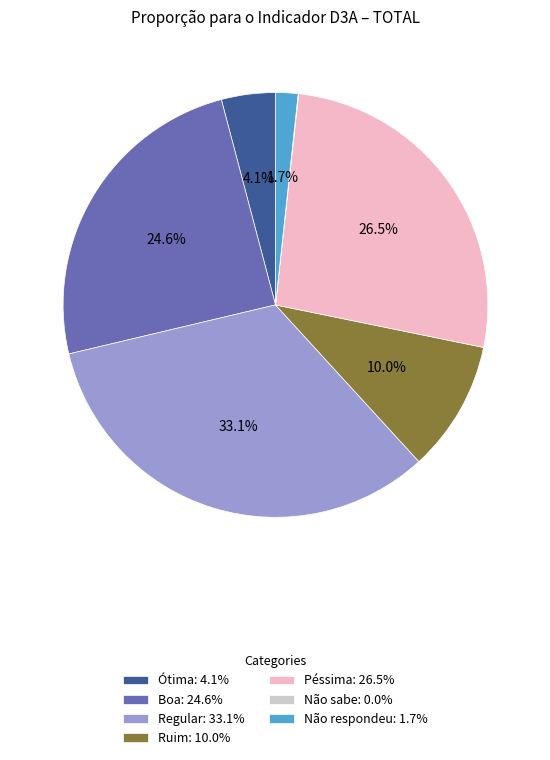

To the nearest percent, what is the difference between the largest and smallest slice percentages?

33%